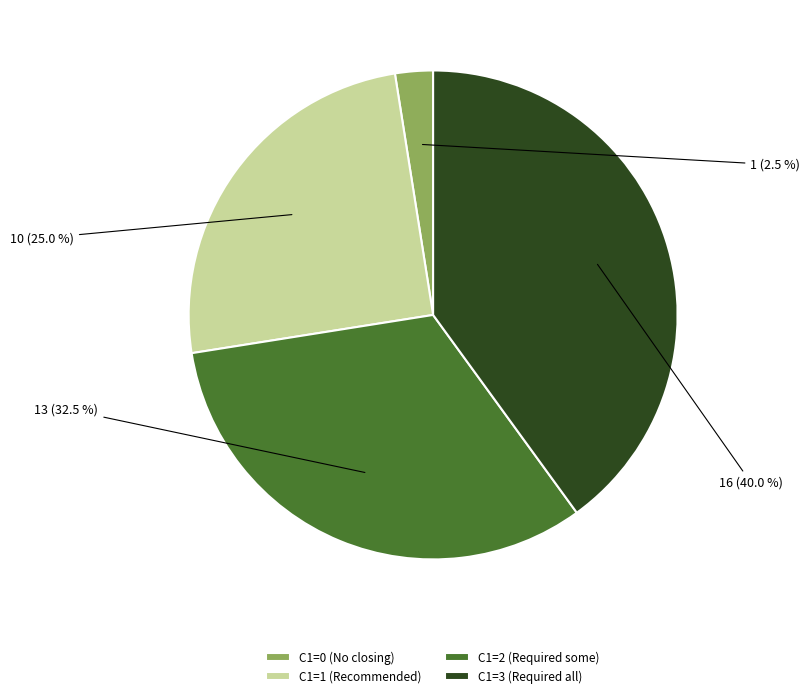

Is it true that C1=0 is 9% of the pie?

False